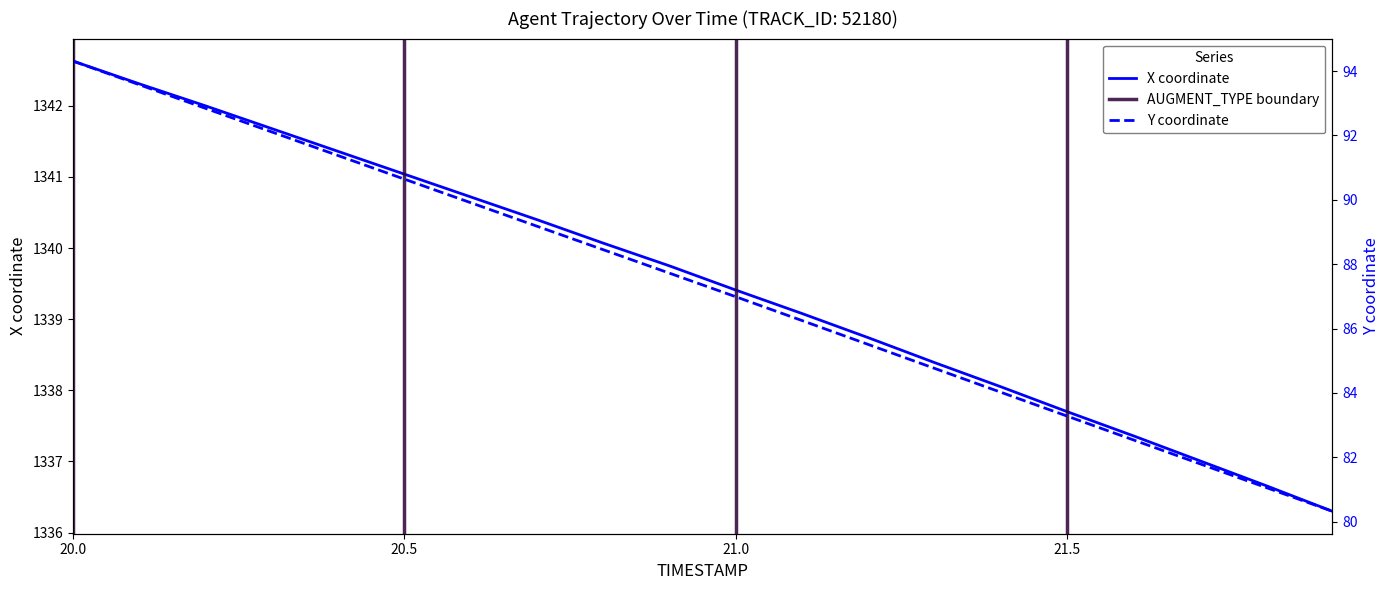

Reading left to right, transcribe all the data shown in this chart.

X: 1342.6	1342.3	1342.0	1341.7	1341.4	1341.0	1340.7	1340.4	1340.1	1339.8	1339.4	1339.1	1338.7	1338.4	1338.0	1337.7	1337.4	1337.0	1336.7	1336.3
Y: 94.3	93.6	92.8	92.1	91.4	90.6	89.9	89.2	88.4	87.7	87.0	86.2	85.5	84.8	84.0	83.3	82.5	81.8	81.1	80.3